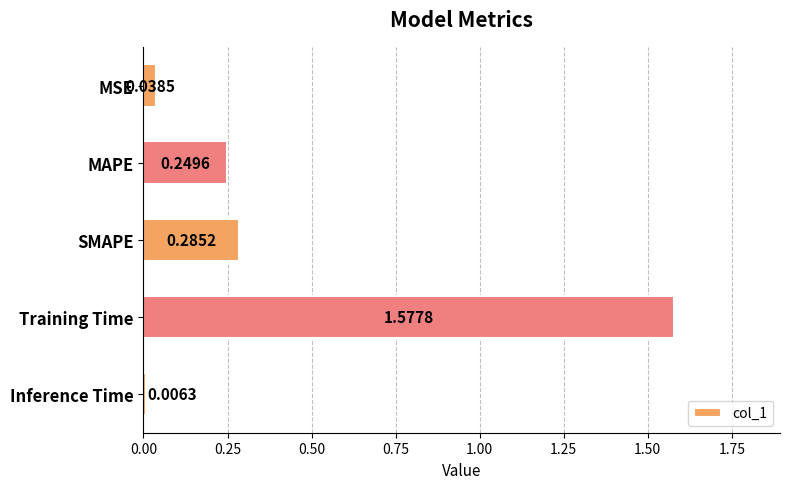

What is the label of the 5th bar from the top?

Inference Time